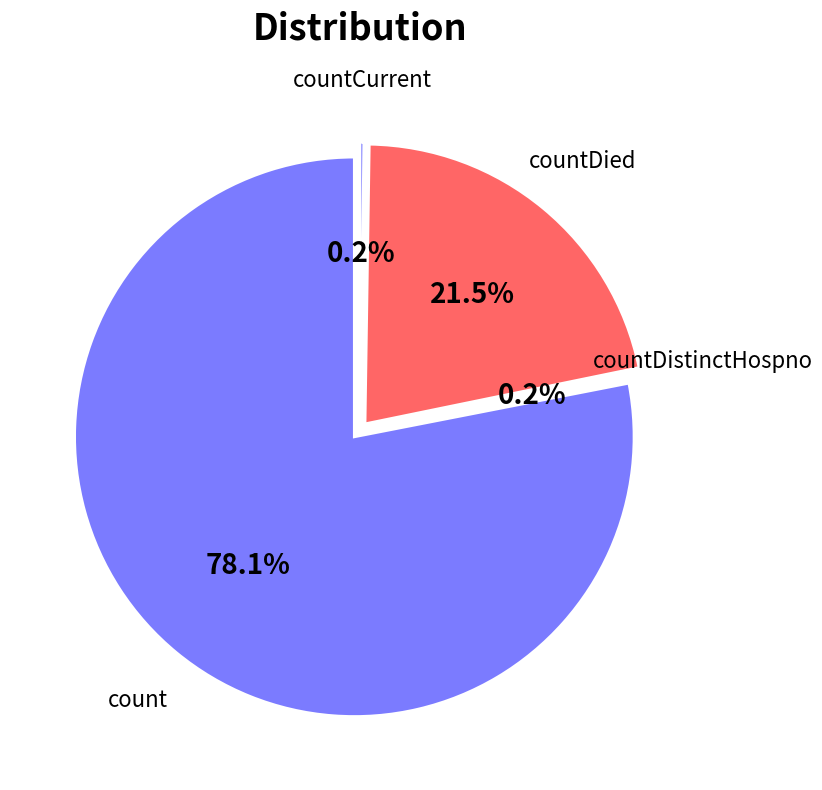

What percentage is the countDied slice, to the nearest percent?

22%